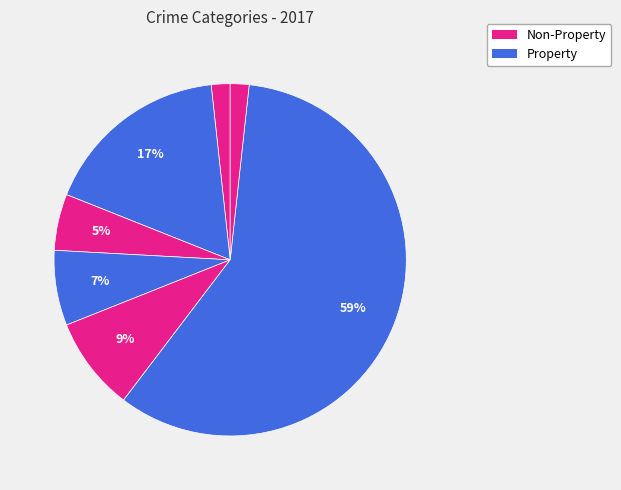

How many slices are in this pie chart?

7